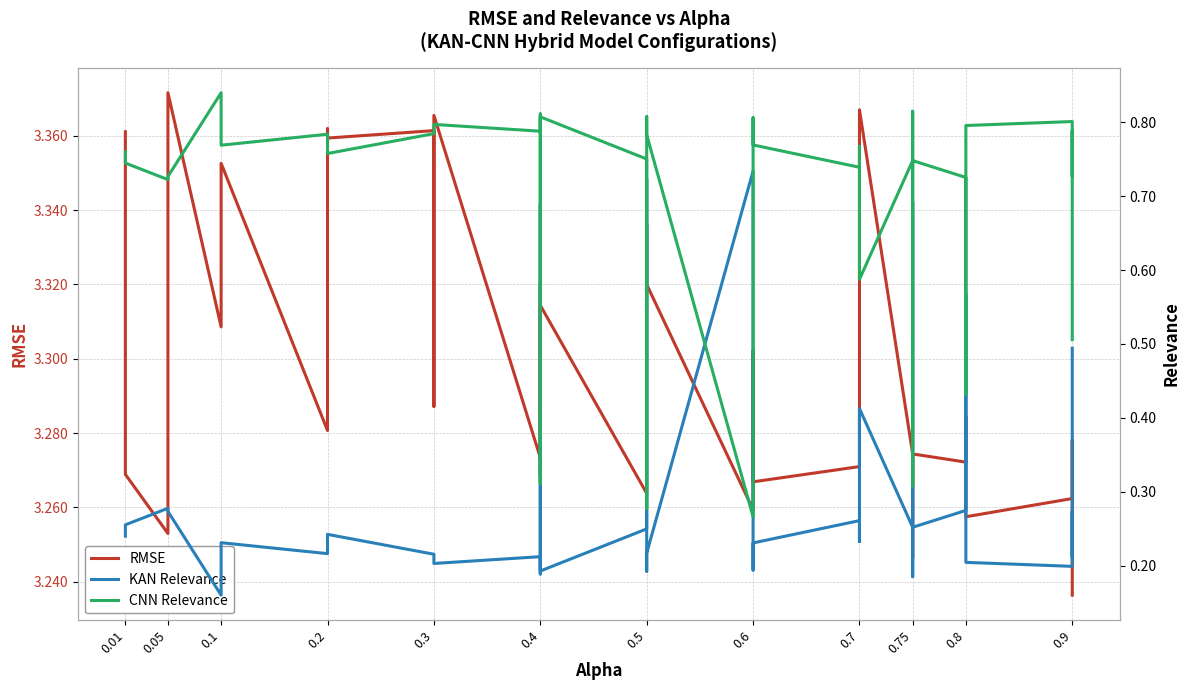

Which series has the largest range (max minus min)?

KAN Relevance